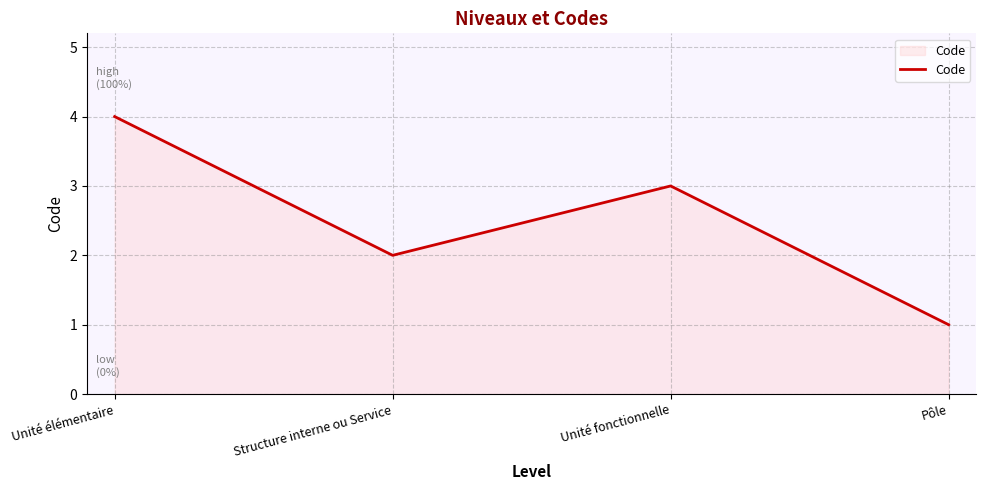

Does the chart have visible grid lines?

Yes